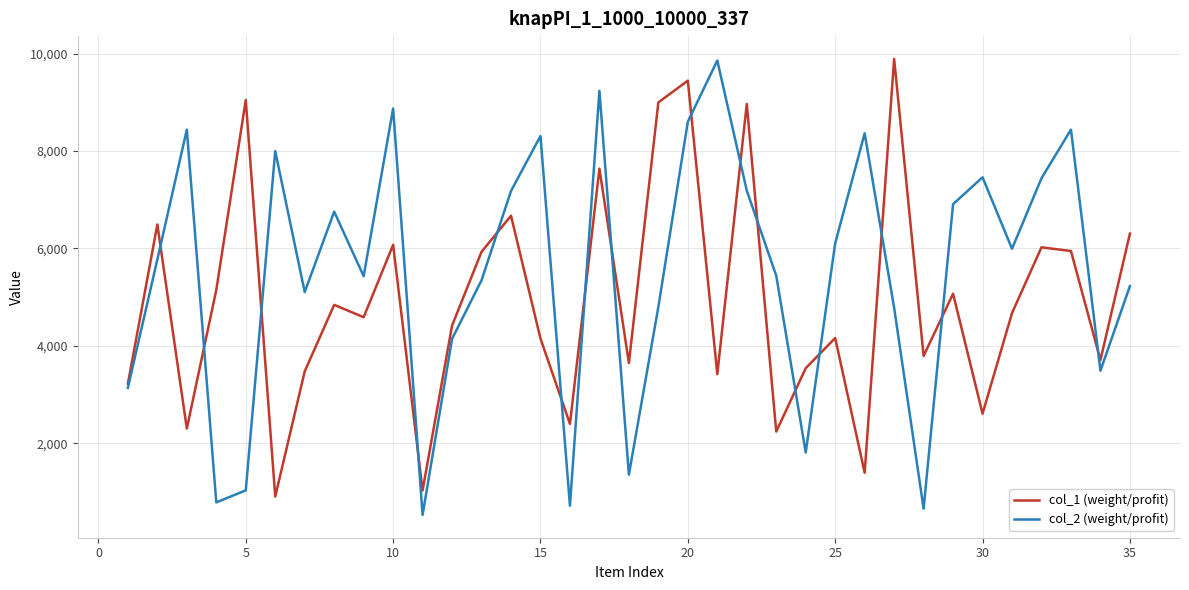

Which series has the largest total across all categories?

col_2 (weight/profit)